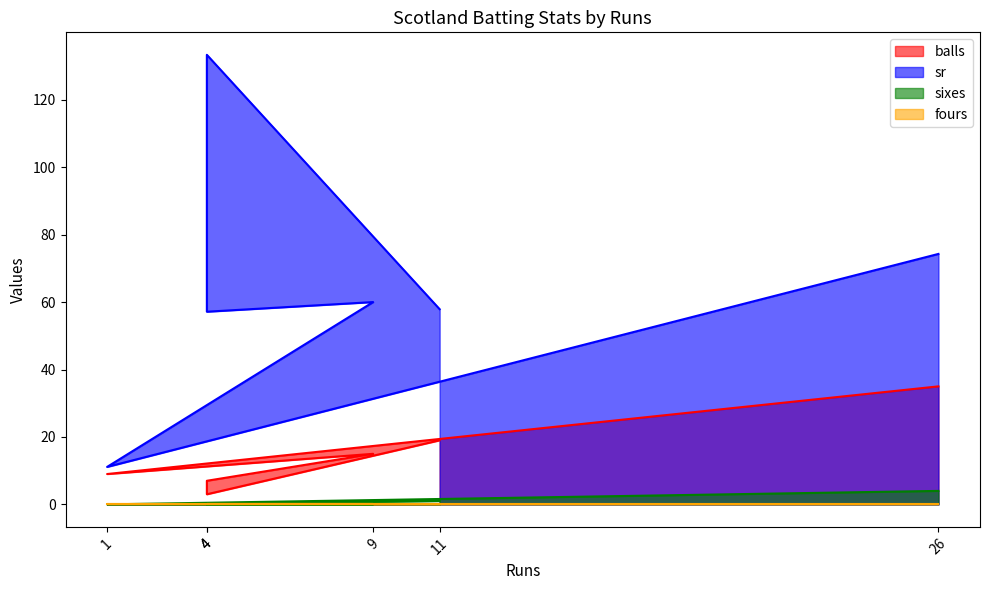

Which has a higher value, 4 or 4?

4